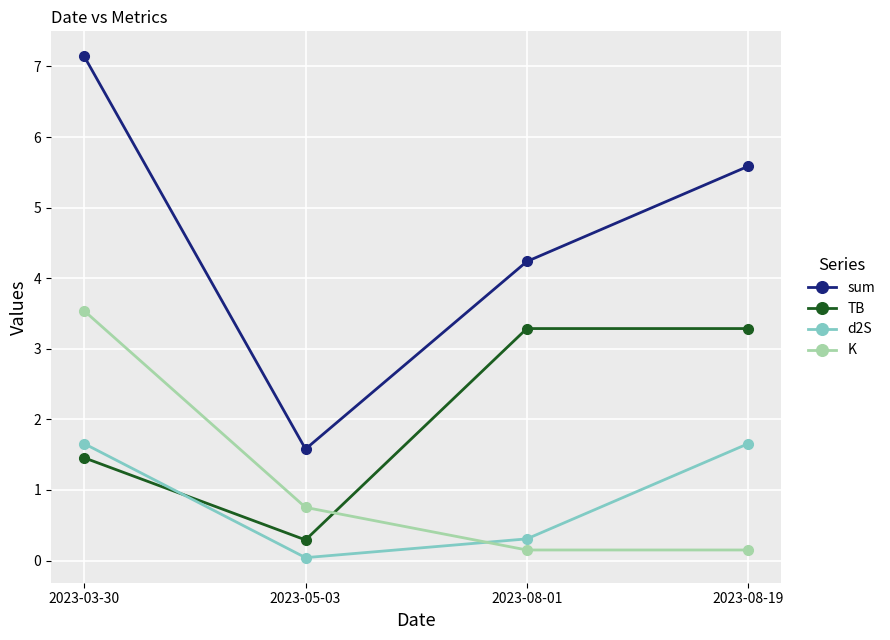

Is this an area chart (filled region under the line)?

No